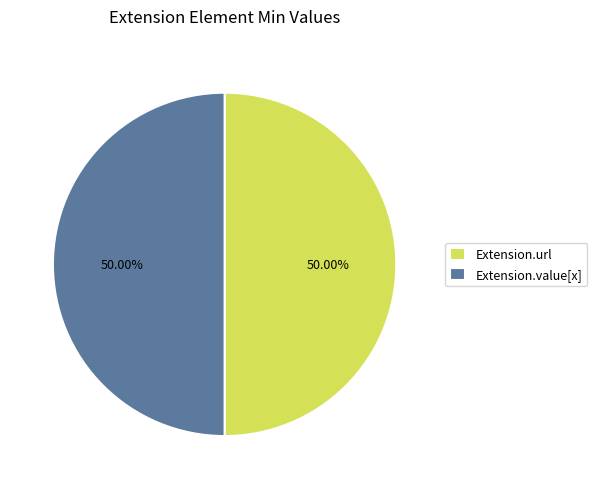

What is the ratio of the value at Extension.value[x] to the value at Extension.url?

1.0